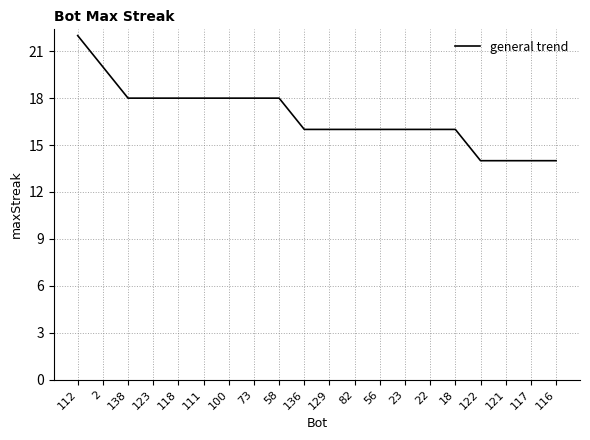

What is the minimum value shown in the chart?

14